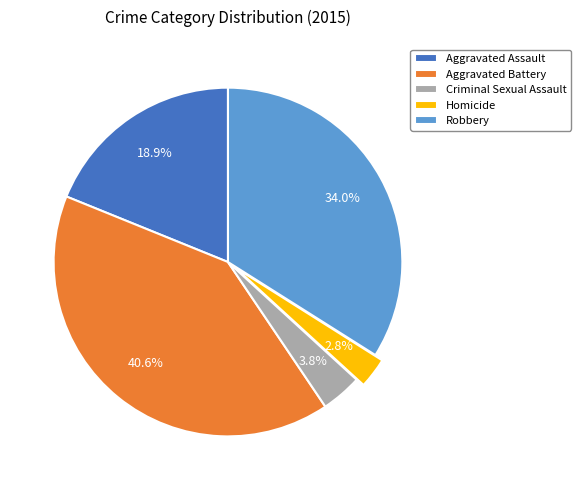

To the nearest percent, what portion does Robbery represent?

34%